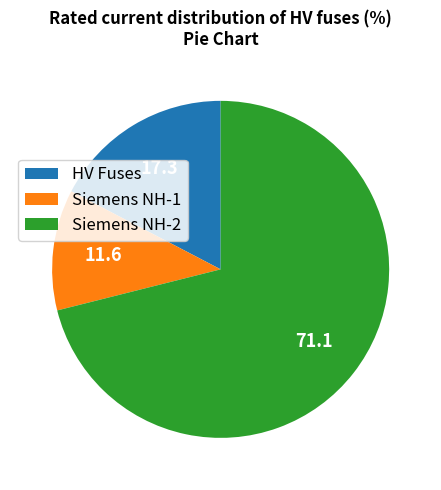

Rank the categories by value from highest to lowest.

Siemens NH-2, HV Fuses, Siemens NH-1